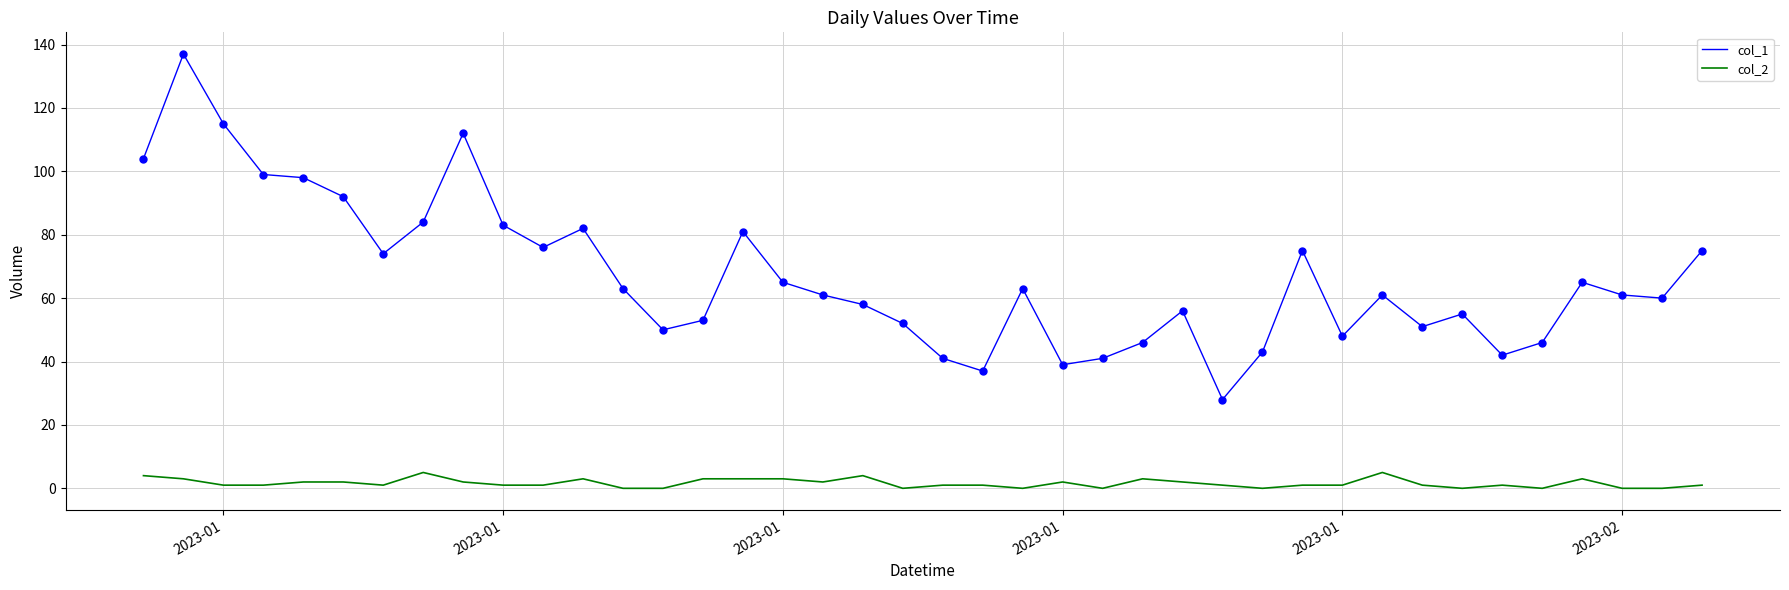

Rank the series by their maximum value, from highest to lowest.

col_1, col_2